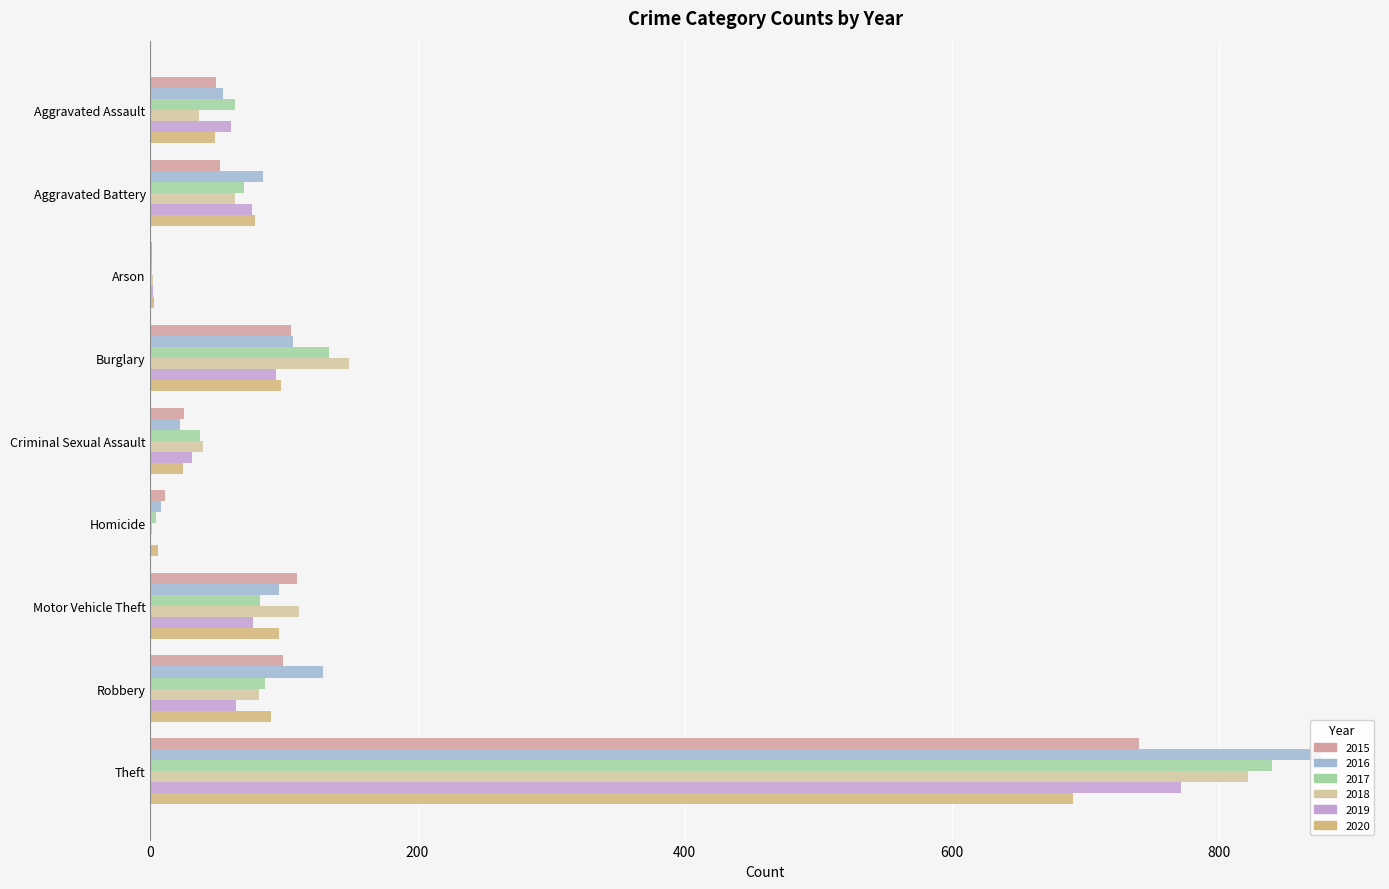

What is the sum of the 2019 values at Motor Vehicle Theft and Aggravated Assault?

137